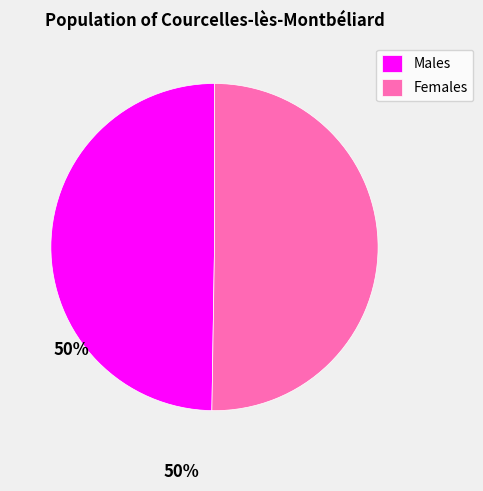

Which category has the smallest portion of the pie?

Males